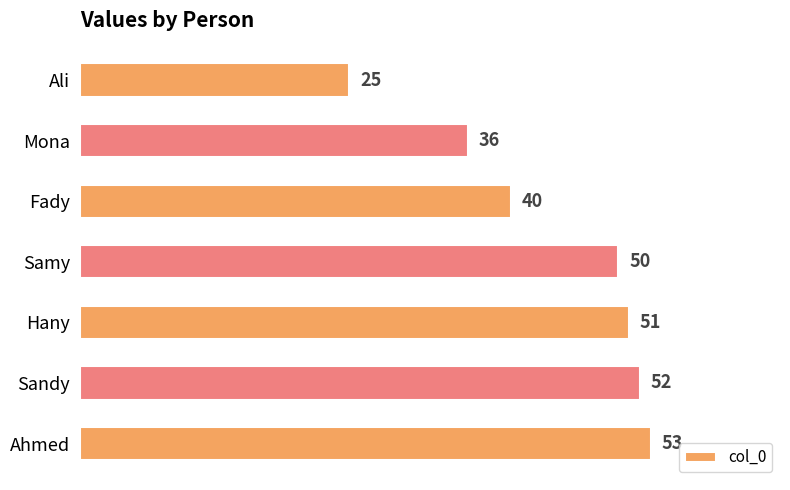

Reading top to bottom, extract all data points from this chart.

25	36	40	50	51	52	53